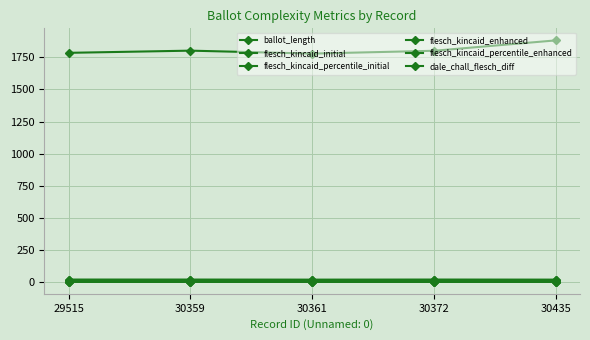

How many interior local valleys does the flesch_kincaid_enhanced series have?

1